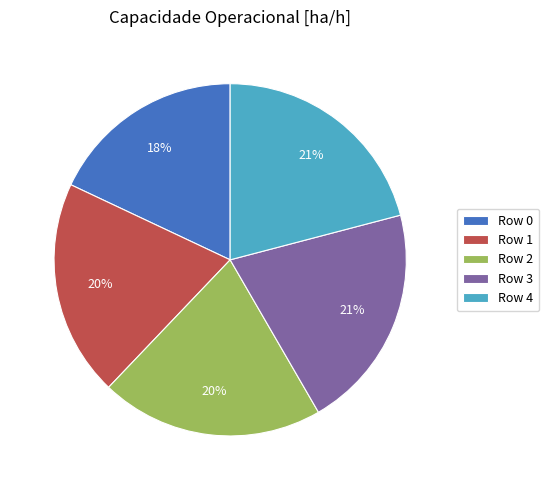

To the nearest percent, what percentage of the pie is Row 4?

21%